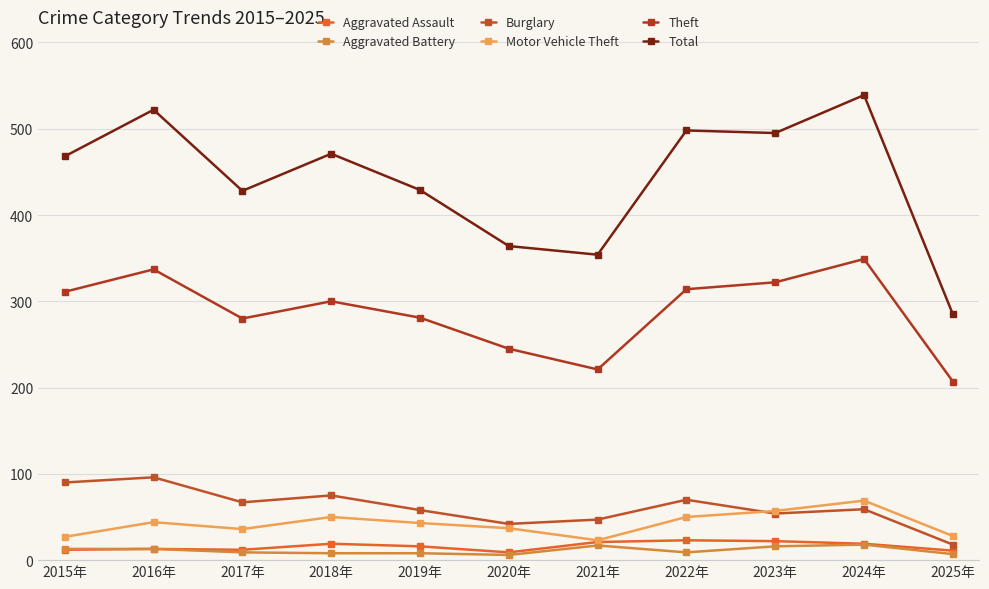

What is the sum of all Total values?

4853